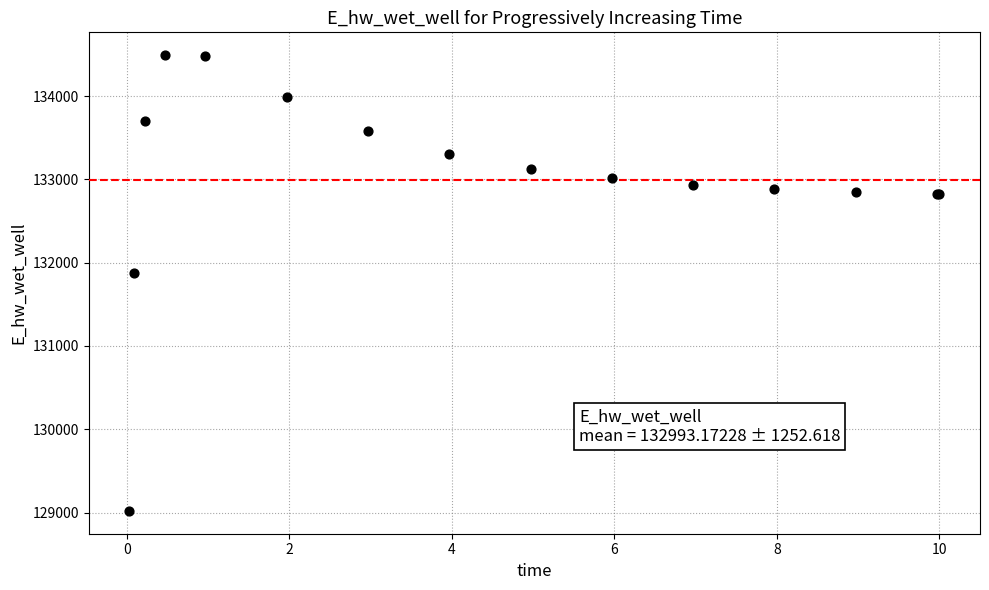

What Y value in the scatter plot is closest to 131755?

131873.8